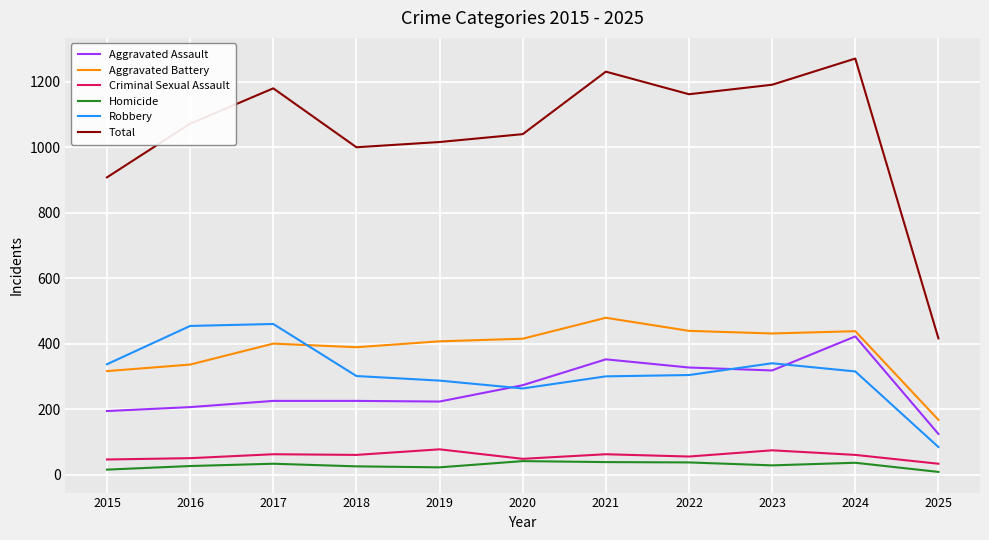

Is it true that Robbery equals 453 at 2023?

False